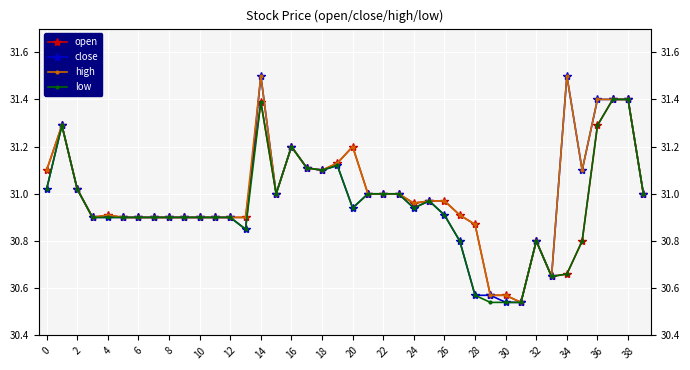

How many interior local valleys does the high series have?

7